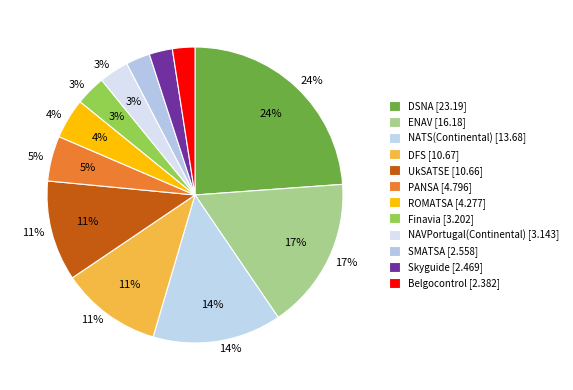

Rank the categories by value from highest to lowest.

DSNA, ENAV, NATS(Continental), DFS, UkSATSE, PANSA, ROMATSA, Finavia, NAVPortugal(Continental), SMATSA, Skyguide, Belgocontrol